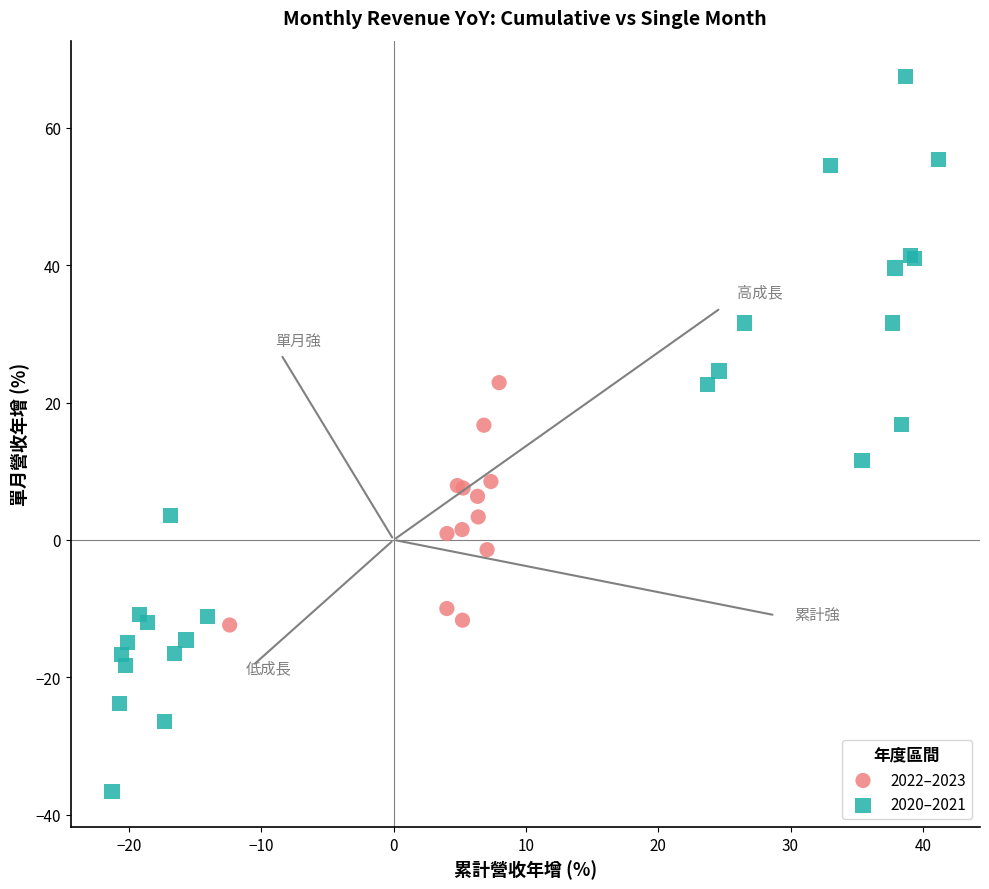

Which series reaches the minimum Y coordinate?

2020–2021